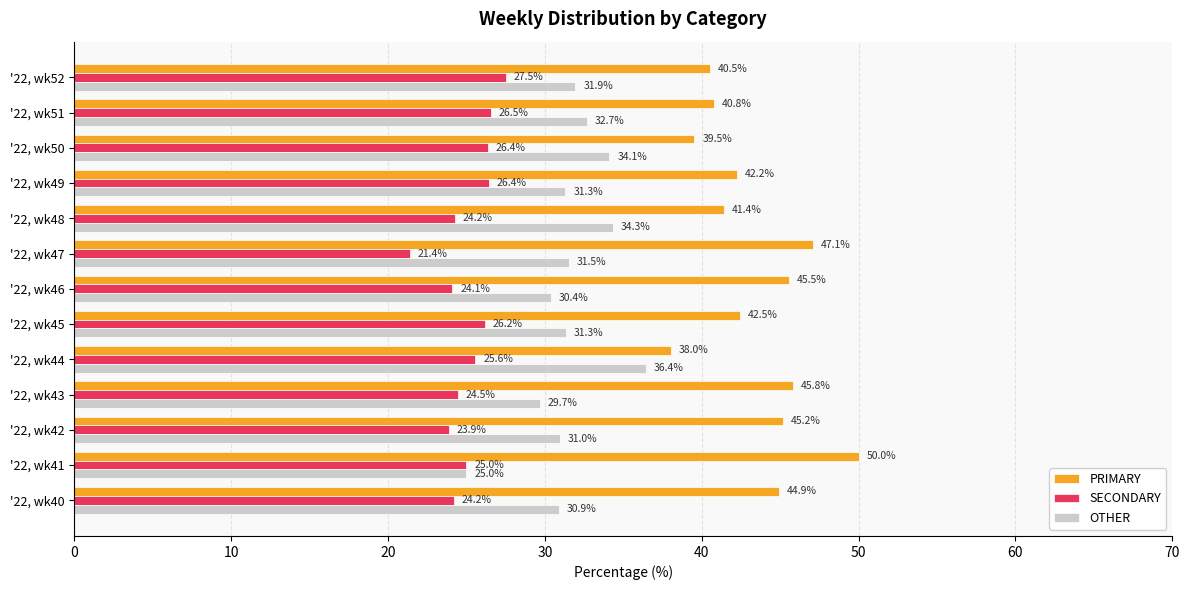

At which label does OTHER reach its minimum?

'22, wk41